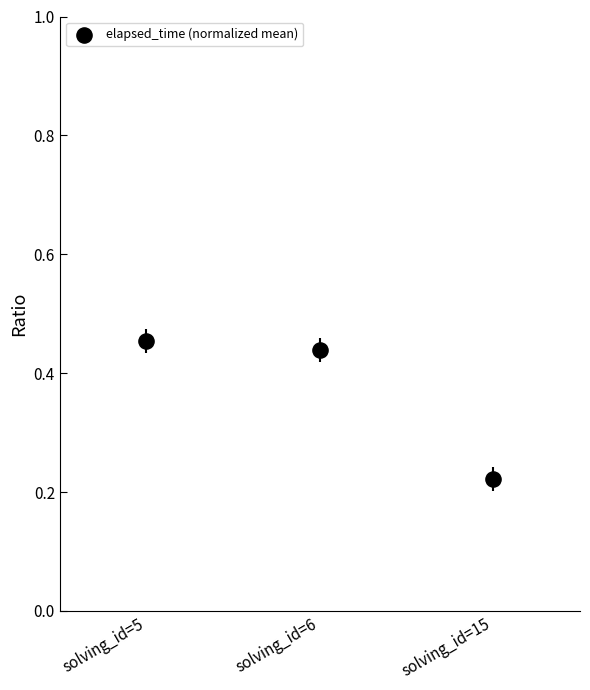

What is the range of X values (max minus min)?

2.0